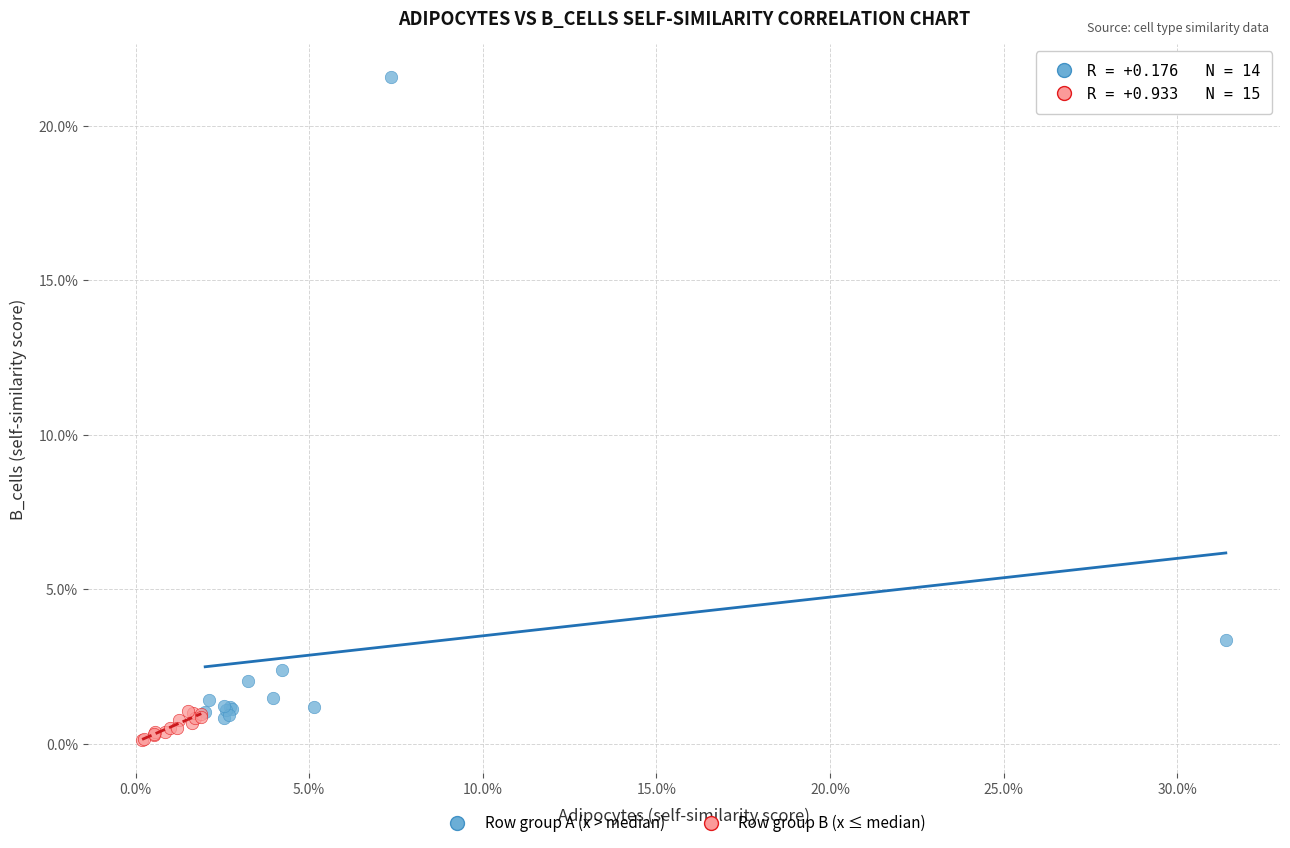

What are all the series names shown in the legend?

Row group A (x > median), Row group B (x ≤ median)